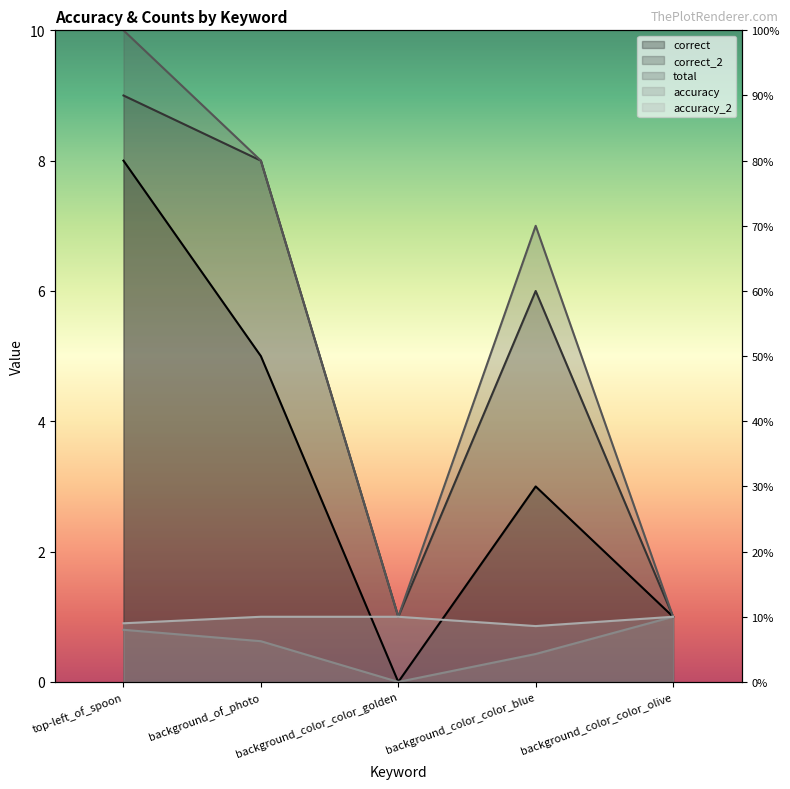

True or false: correct and total intersect in this chart.

False